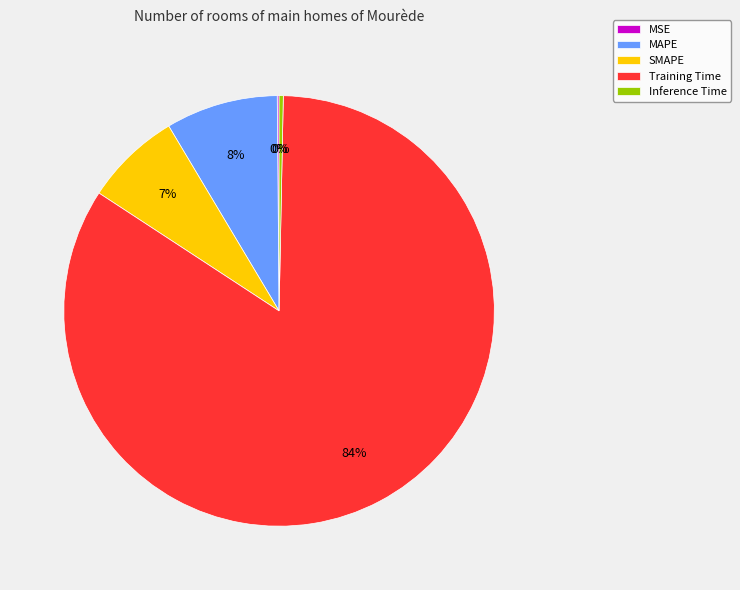

Is the sum of Training Time and Inference Time greater than half?

Yes